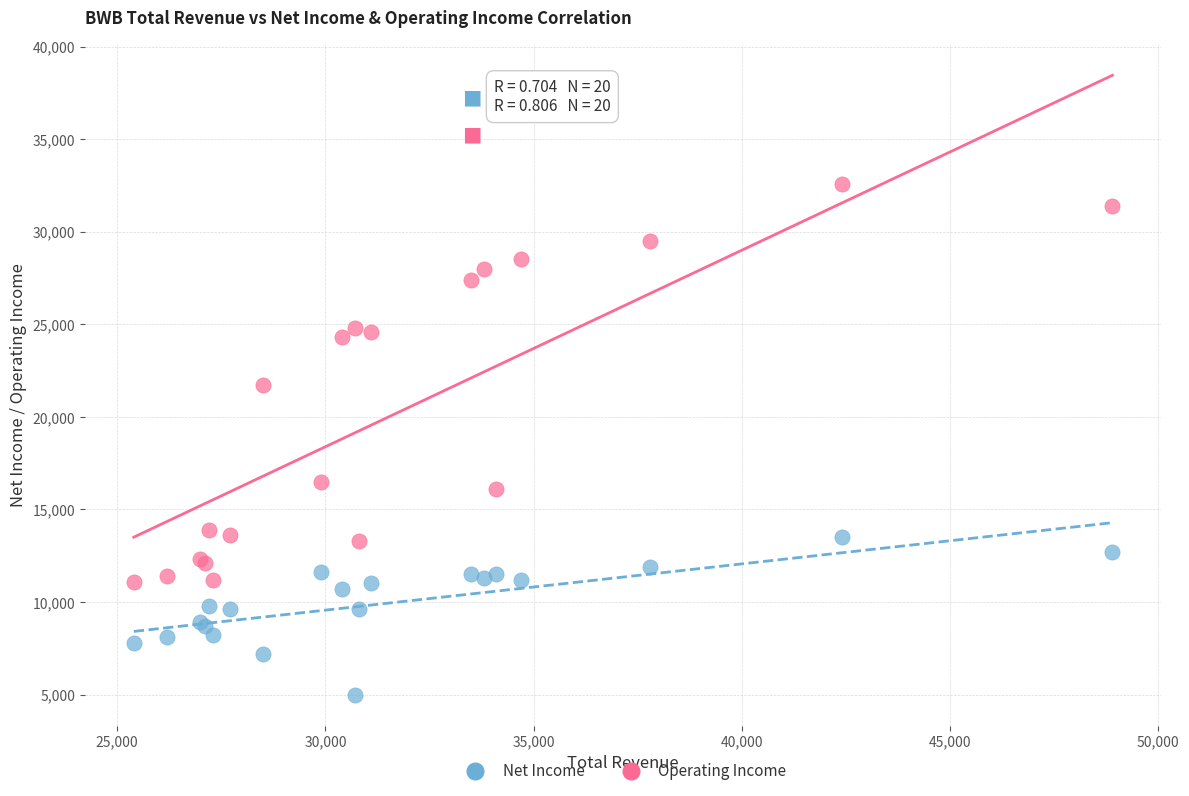

What are all the series names shown in the legend?

Net Income, Operating Income